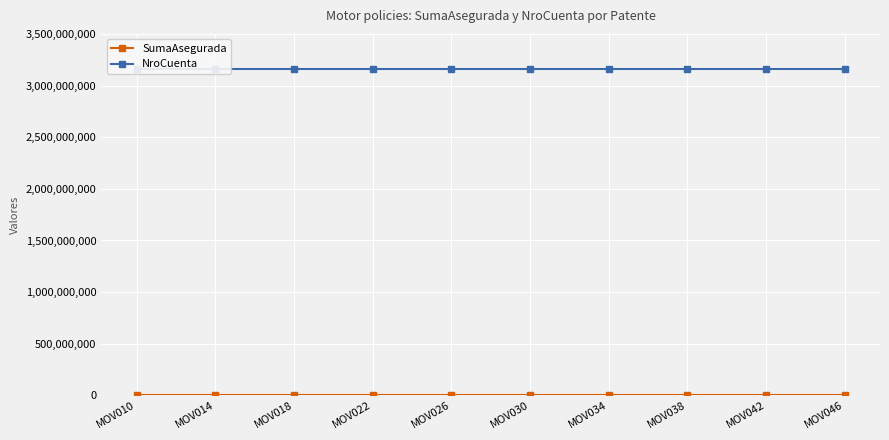

At which label does SumaAsegurada reach its minimum?

MOV010